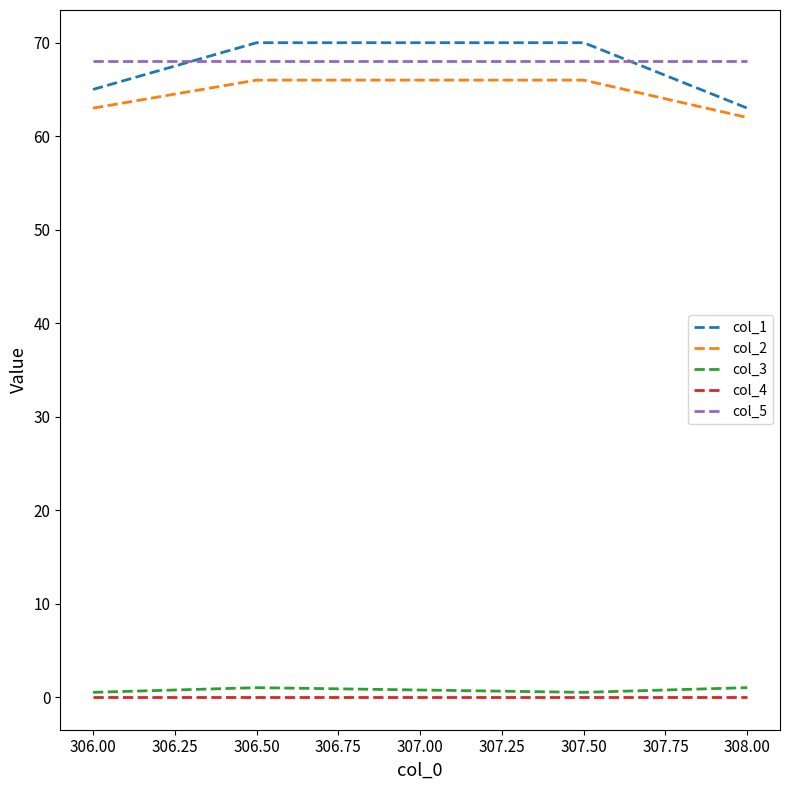

What is the difference between the second highest and minimum values in the col_3 series?

0.5